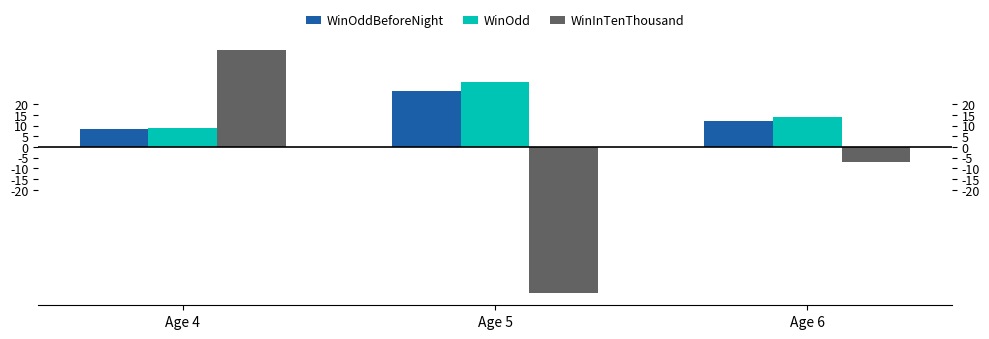

At which label does WinOdd first exceed 14?

Age 5